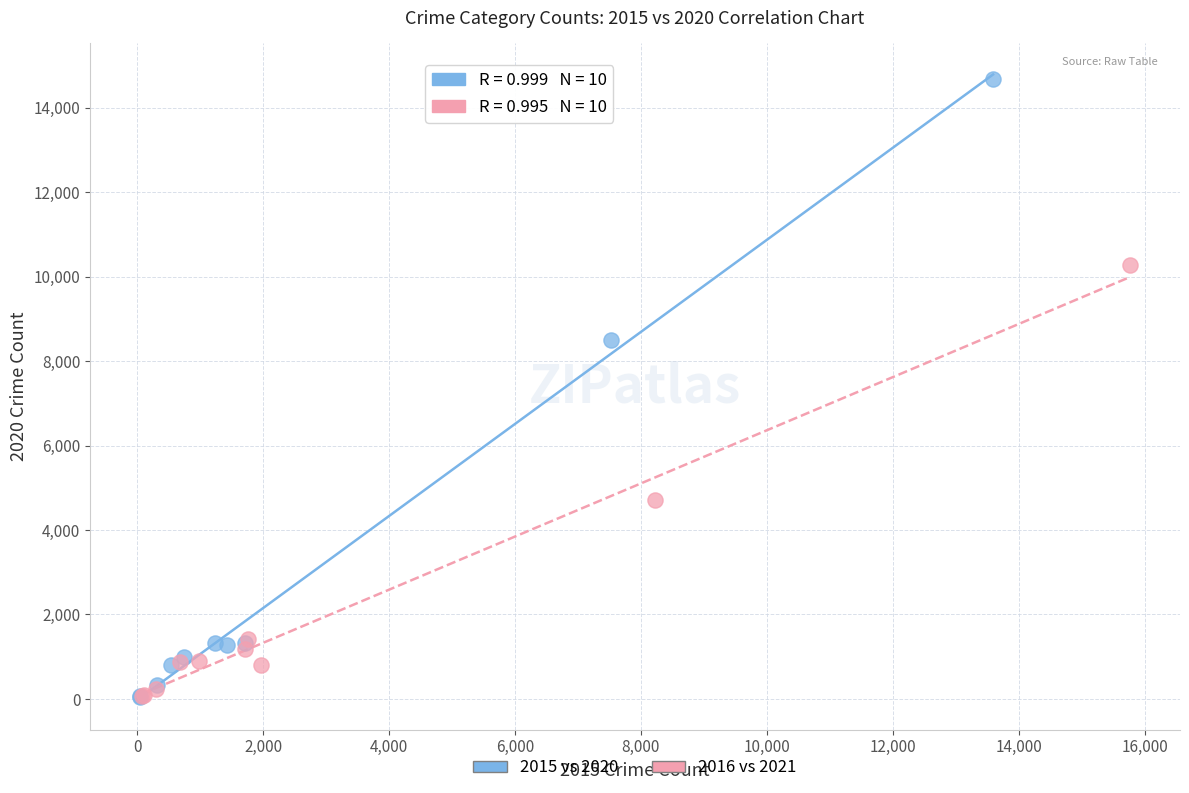

Which series has the widest spread of Y values?

2015 vs 2020